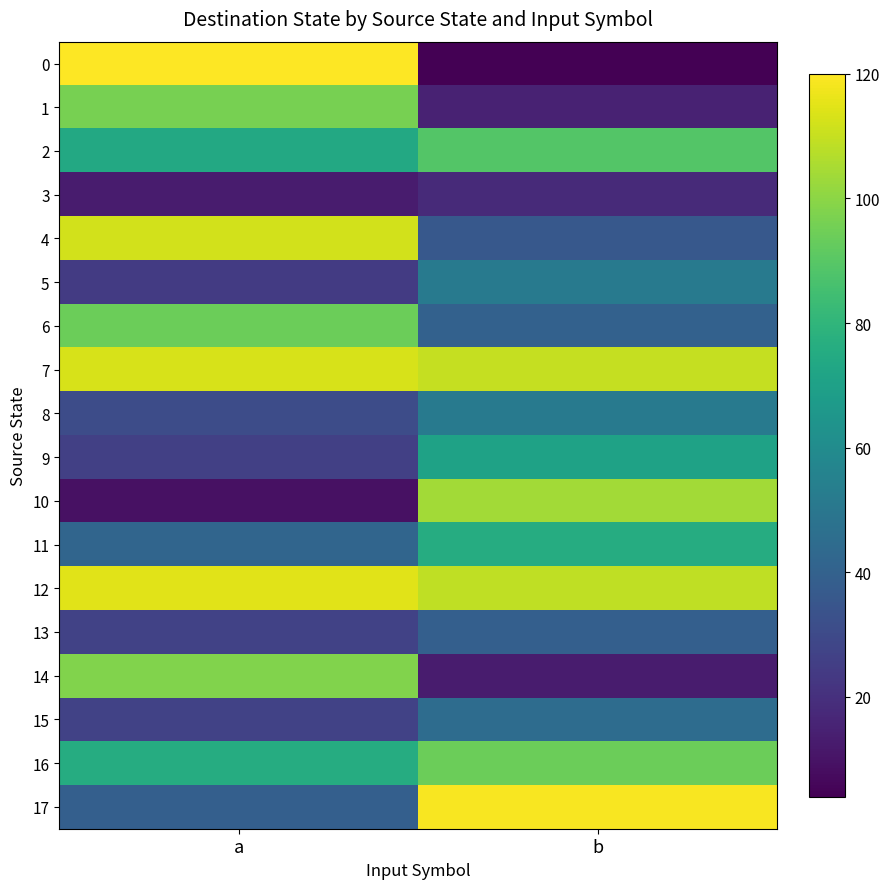

What is the difference between the highest and lowest values at b?

115